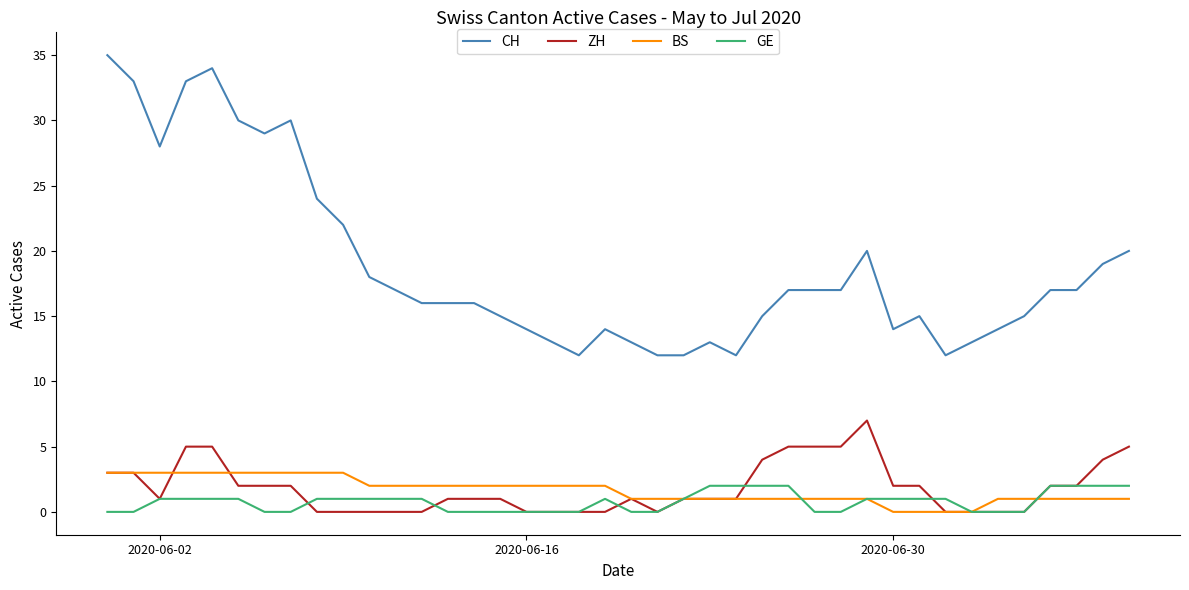

Reading left to right, what are all the values shown in this chart?

CH: 35	33	28	33	34	30	29	30	24	22	18	17	16	16	16	15	14	13	12	14	13	12	12	13	12	15	17	17	17	20	14	15	12	13	14	15	17	17	19	20
ZH: 3	3	1	5	5	2	2	2	0	0	0	0	0	1	1	1	0	0	0	0	1	0	1	1	1	4	5	5	5	7	2	2	0	0	0	0	2	2	4	5
BS: 3	3	3	3	3	3	3	3	3	3	2	2	2	2	2	2	2	2	2	2	1	1	1	1	1	1	1	1	1	1	0	0	0	0	1	1	1	1	1	1
GE: 0	0	1	1	1	1	0	0	1	1	1	1	1	0	0	0	0	0	0	1	0	0	1	2	2	2	2	0	0	1	1	1	1	0	0	0	2	2	2	2